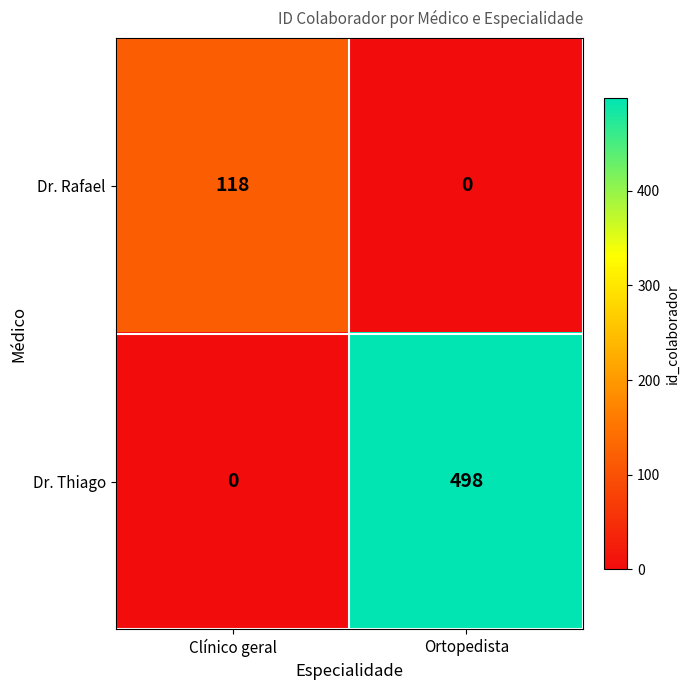

Which series changed the most between Clínico geral and Ortopedista?

Dr. Thiago